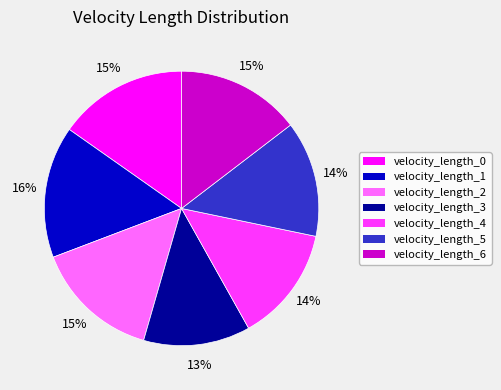

True or false: velocity_length_1 accounts for 2% of the total.

False